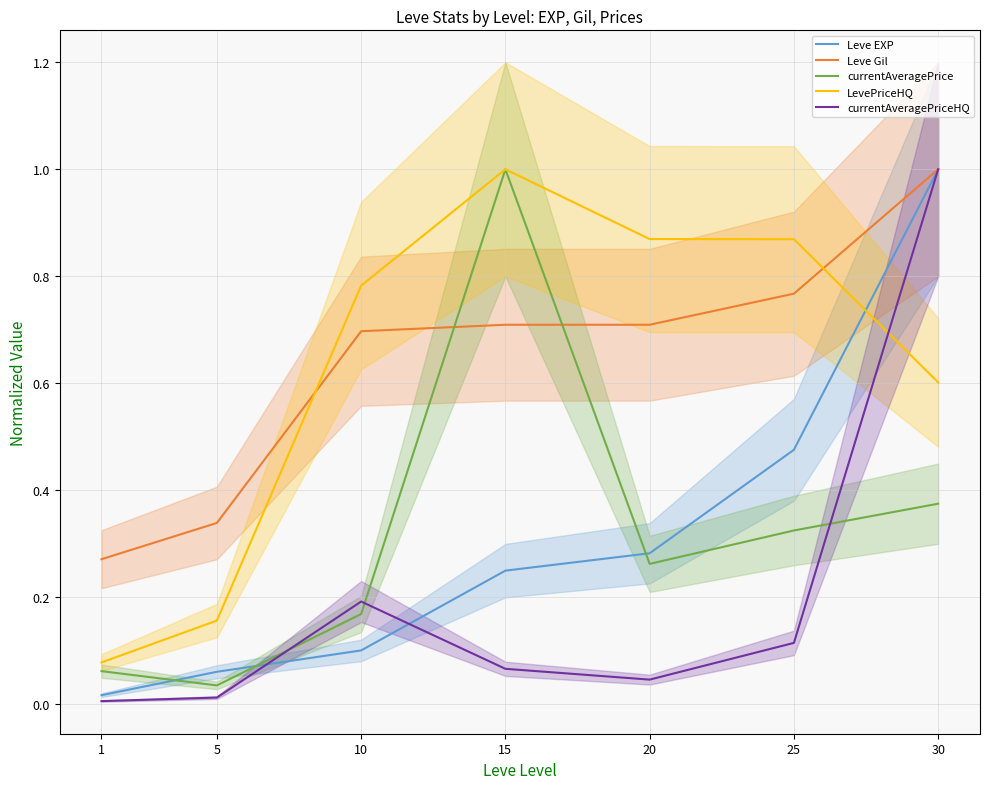

How many categories are shown in the chart?

7